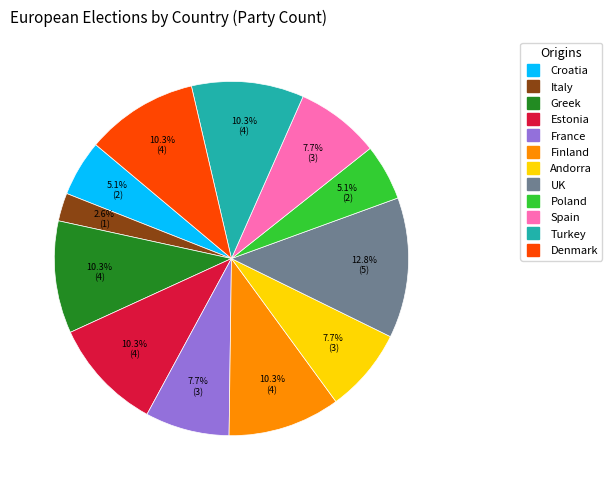

Which category has the smallest portion of the pie?

Italy